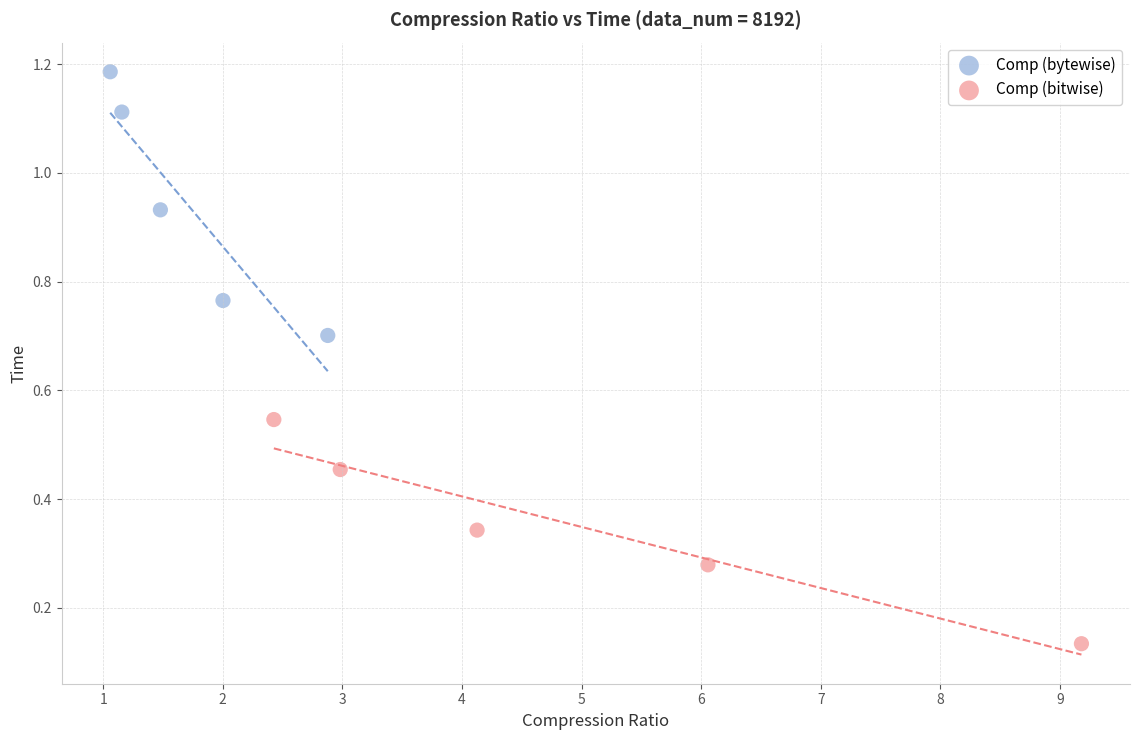

Which series contains the highest Y value?

Comp (bytewise)